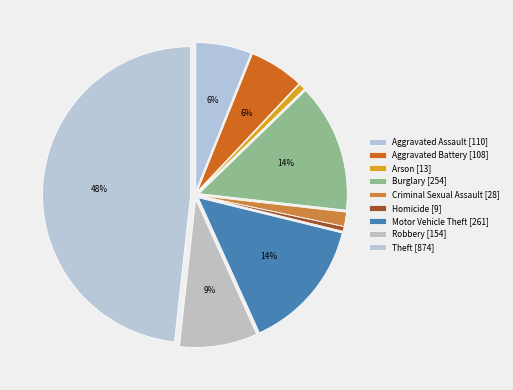

What portion of the pie excludes Aggravated Battery?

94.0%